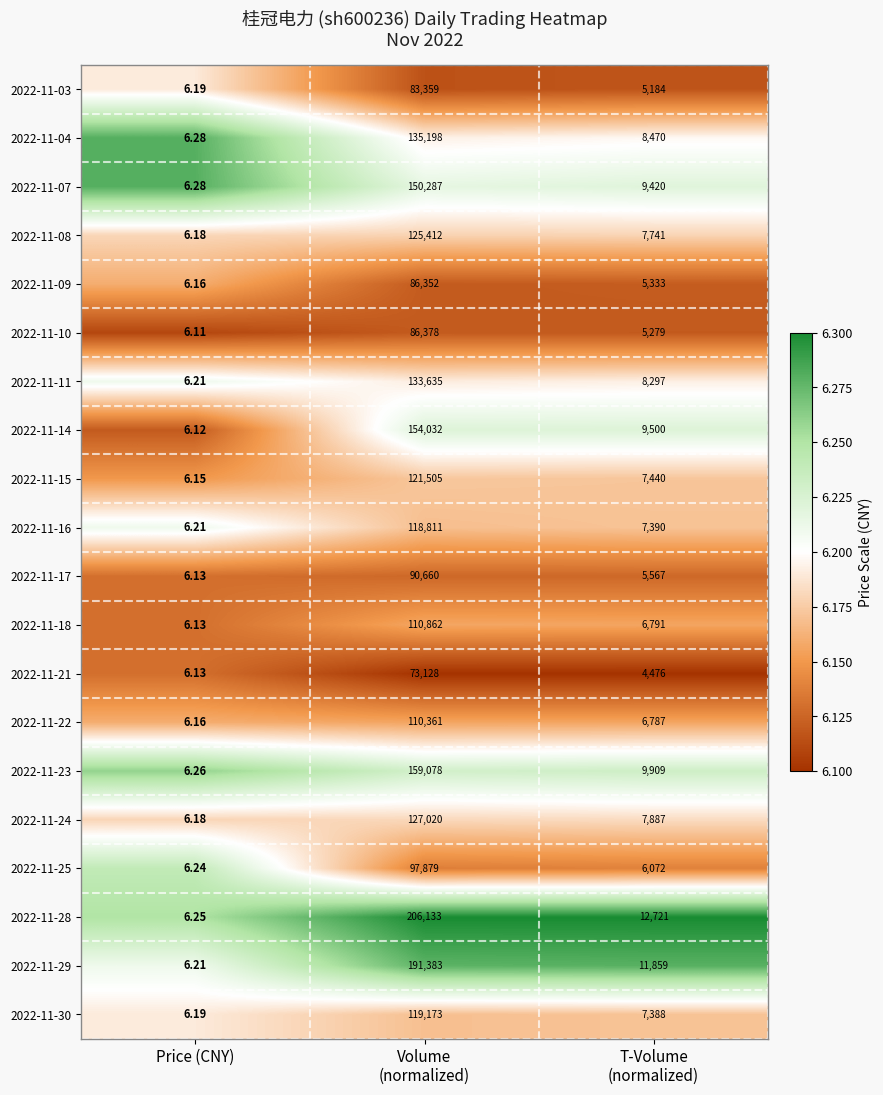

At which category does the chart reach its minimum across all series?

Price (CNY)